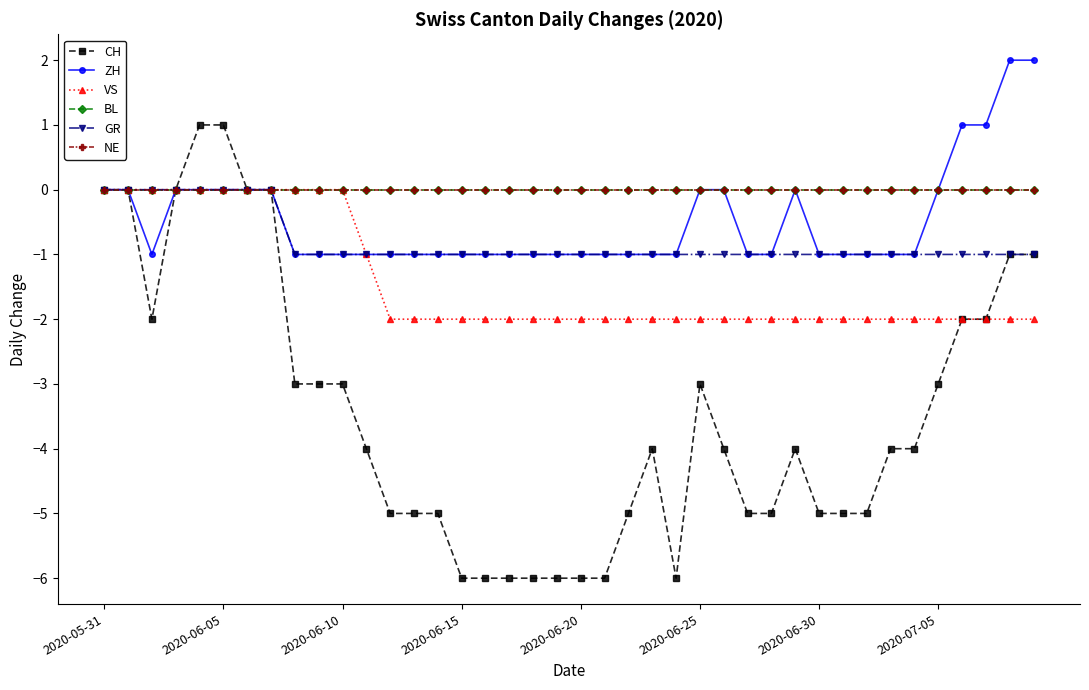

At how many categories does at least one series exceed -1?

40